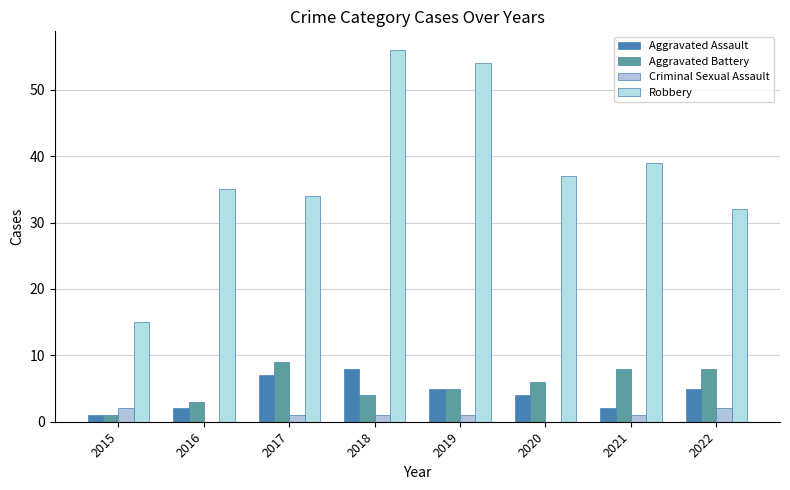

True or false: Aggravated Battery has a value of 1 at 2015.

True